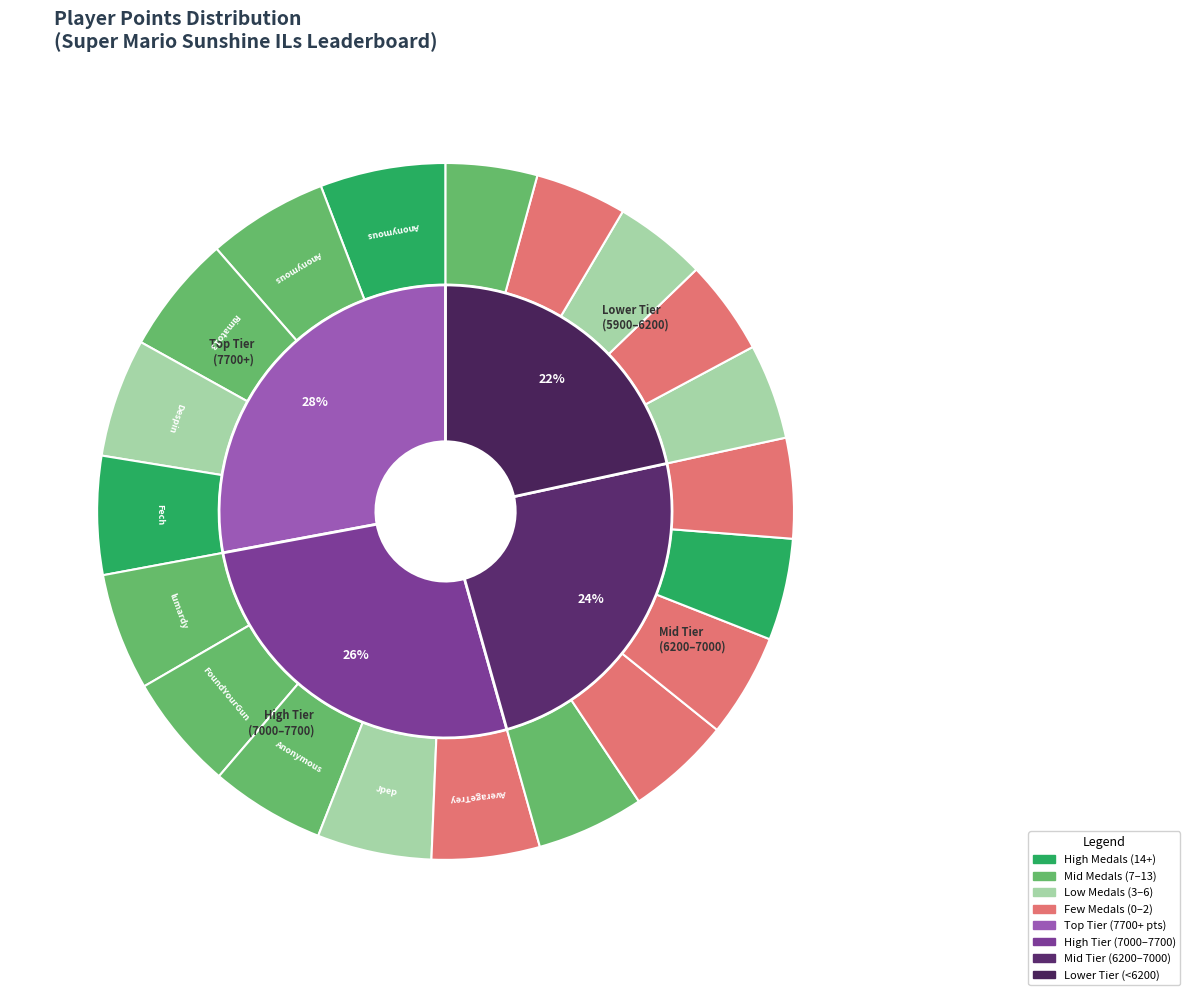

Between AverageTrey and Switchmaster64, which is larger?

AverageTrey